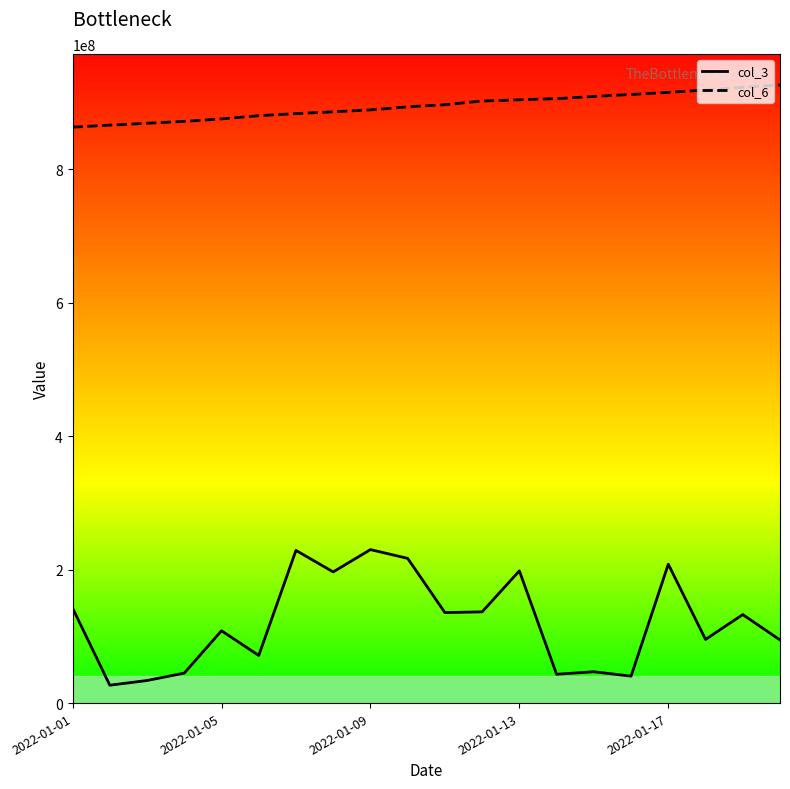

True or false: col_3 and col_6 cross at least once.

False